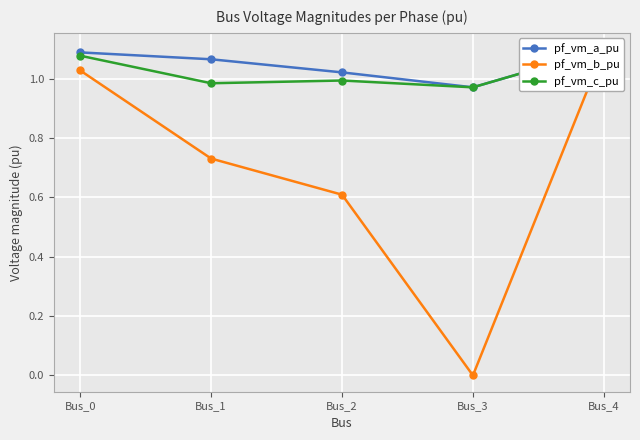

Which category has the lowest value across all series?

Bus_3